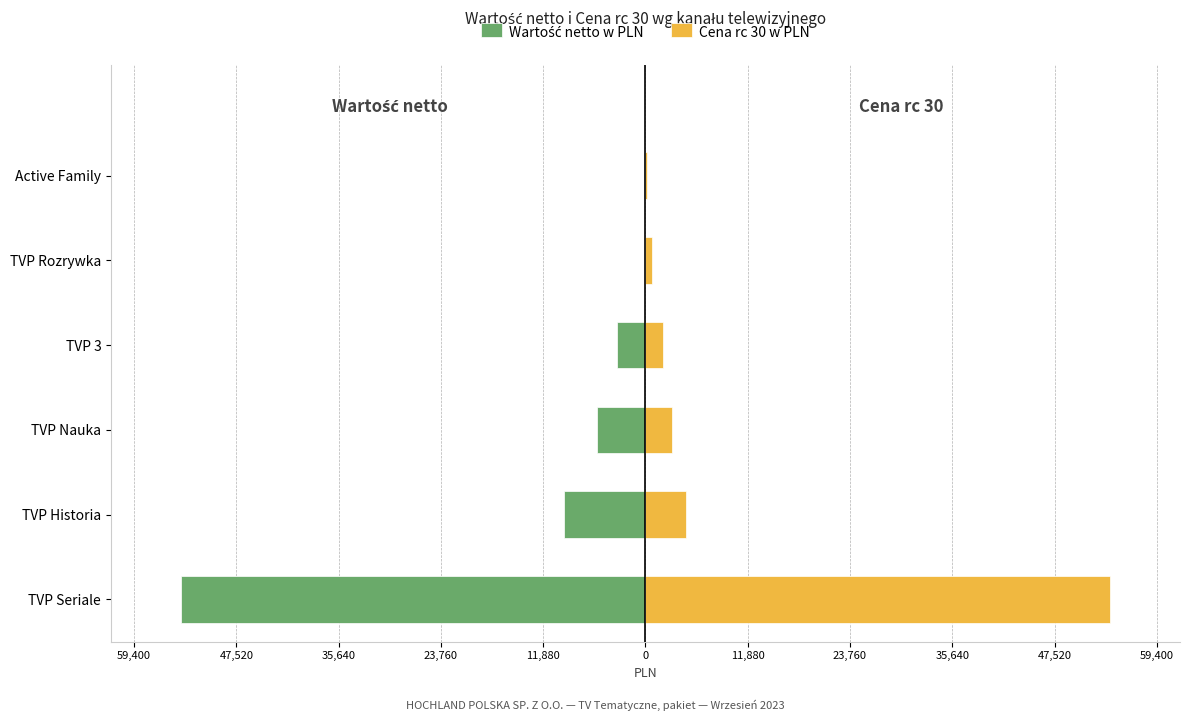

What are all the series names shown in the legend?

Wartość netto w PLN, Cena rc 30 w PLN